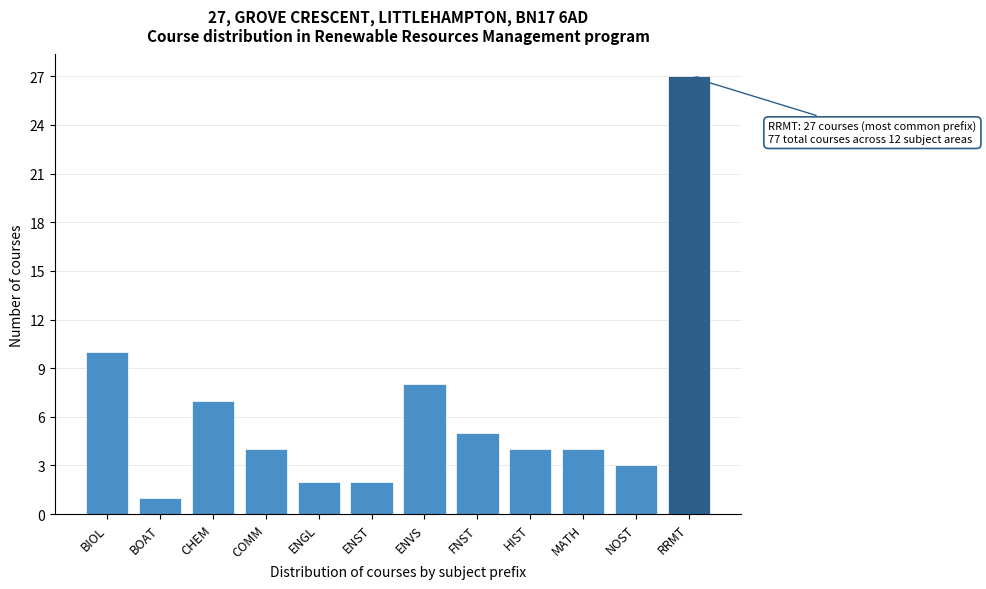

Reading left to right, extract all data points from this chart.

BIOL=10	BOAT=1	CHEM=7	COMM=4	ENGL=2	ENST=2	ENVS=8	FNST=5	HIST=4	MATH=4	NOST=3	RRMT=27